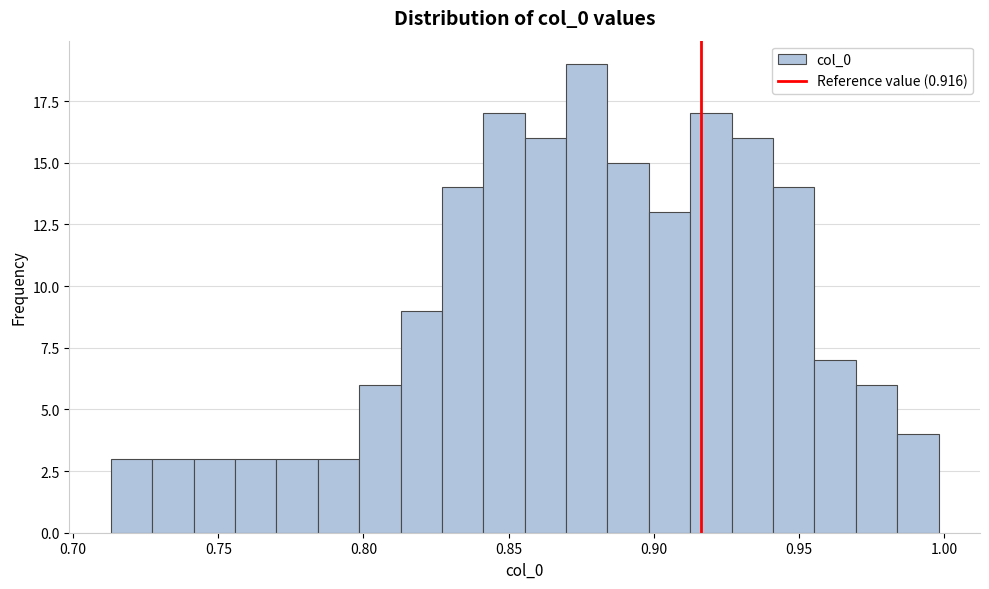

Around what value on the x-axis is the tallest bar? Give the approximate position of its centre, as read against the axis.

0.875